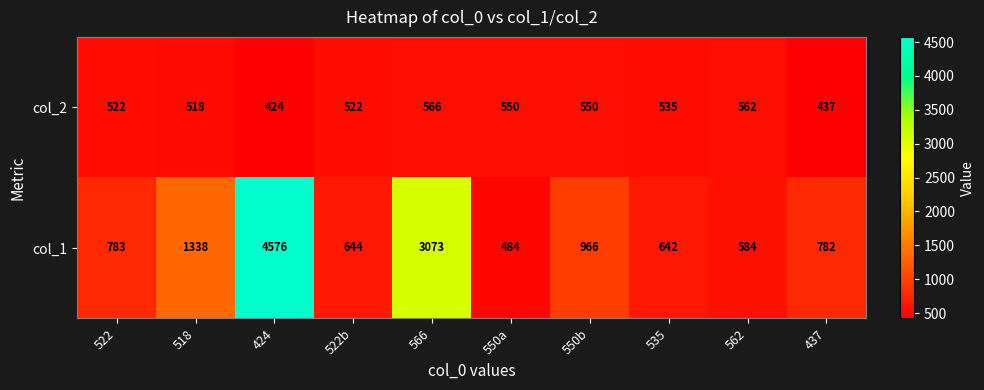

Which category has the lowest value across all series?

424